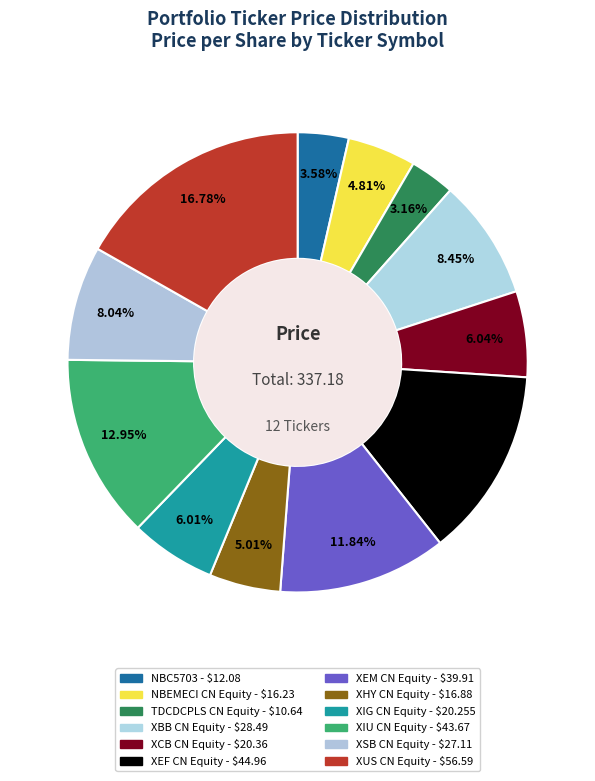

Which slice is the largest?

XUS CN Equity